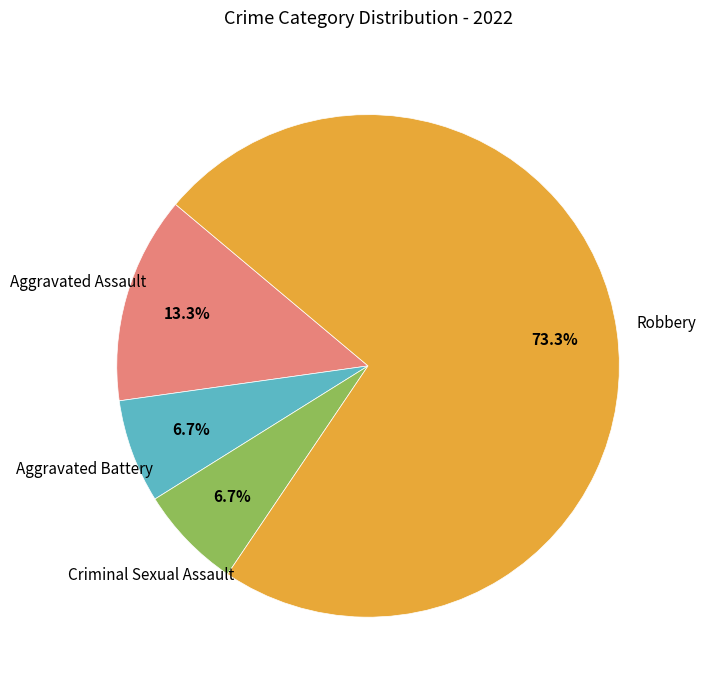

Does any single category account for the majority?

Yes